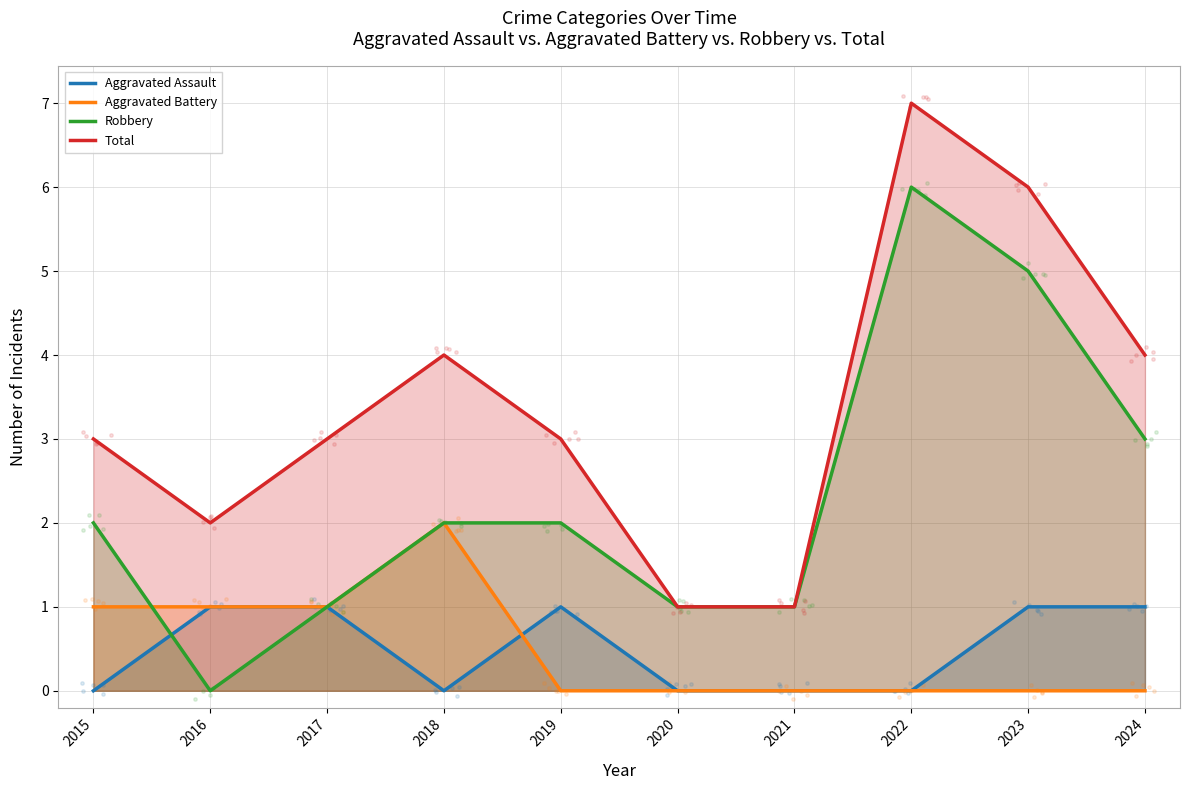

Is the value of Robbery at 2019 greater than the value of Total at 2015?

No